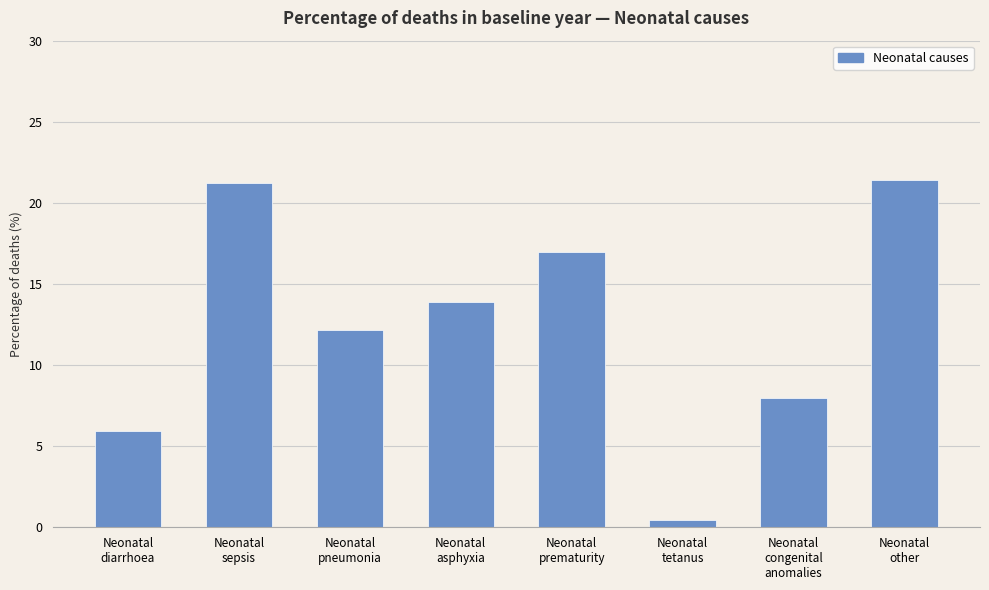

What is the label of the 8th bar from the right?

Neonatal
diarrhoea